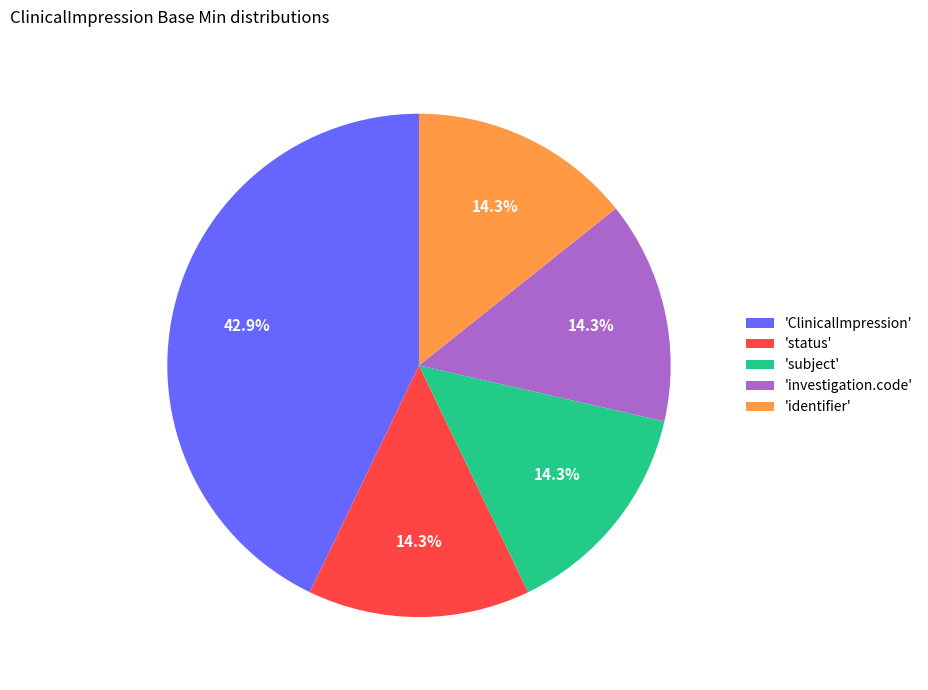

Do 'investigation.code' and 'ClinicalImpression' together represent more than half of the pie?

Yes